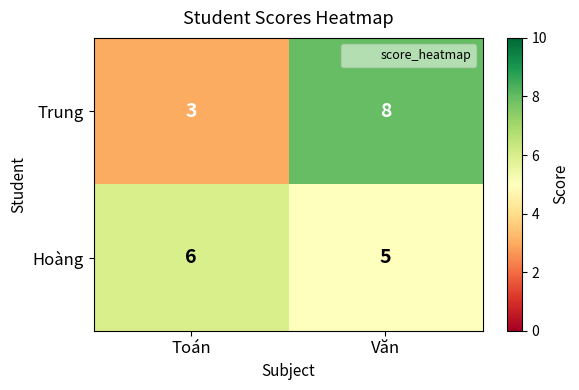

What is the smallest value displayed?

3